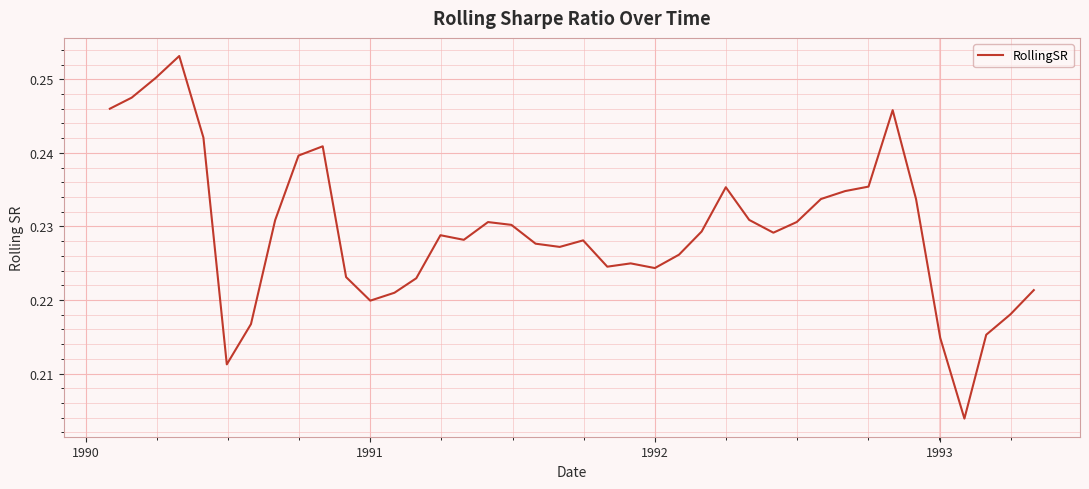

How many interior local valleys (lower than both neighbors) does the data have?

8